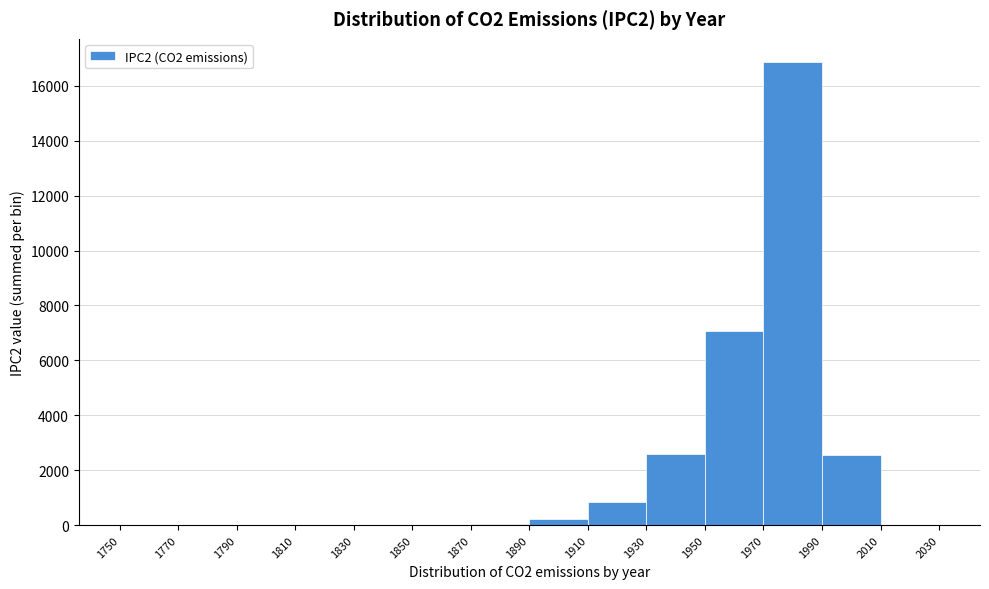

Reading left to right, list every bar in this chart as the range it spans on the x-axis followed by its height. The values are not printed on the chart, so give them approximately, as read against the axis.

1750 to 1770: 0
1770 to 1790: 0
1790 to 1810: under 200
1810 to 1830: under 200
1830 to 1850: under 200
1850 to 1870: under 200
1870 to 1890: under 200
1890 to 1910: 200
1910 to 1930: 800
1930 to 1950: 2600
1950 to 1970: 7000
1970 to 1990: 16800
1990 to 2010: 2600
2010 to 2030: 0